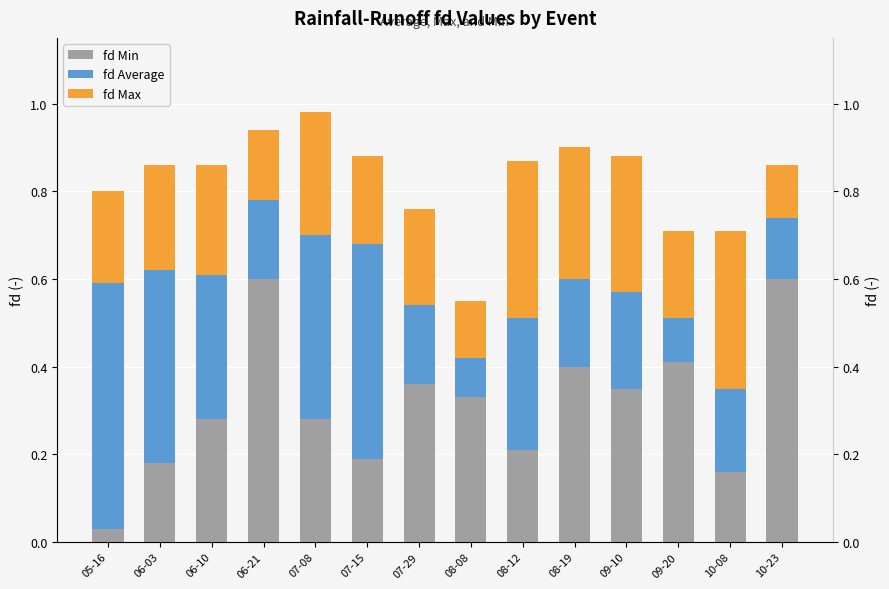

Which series has the widest spread of values?

fd Min